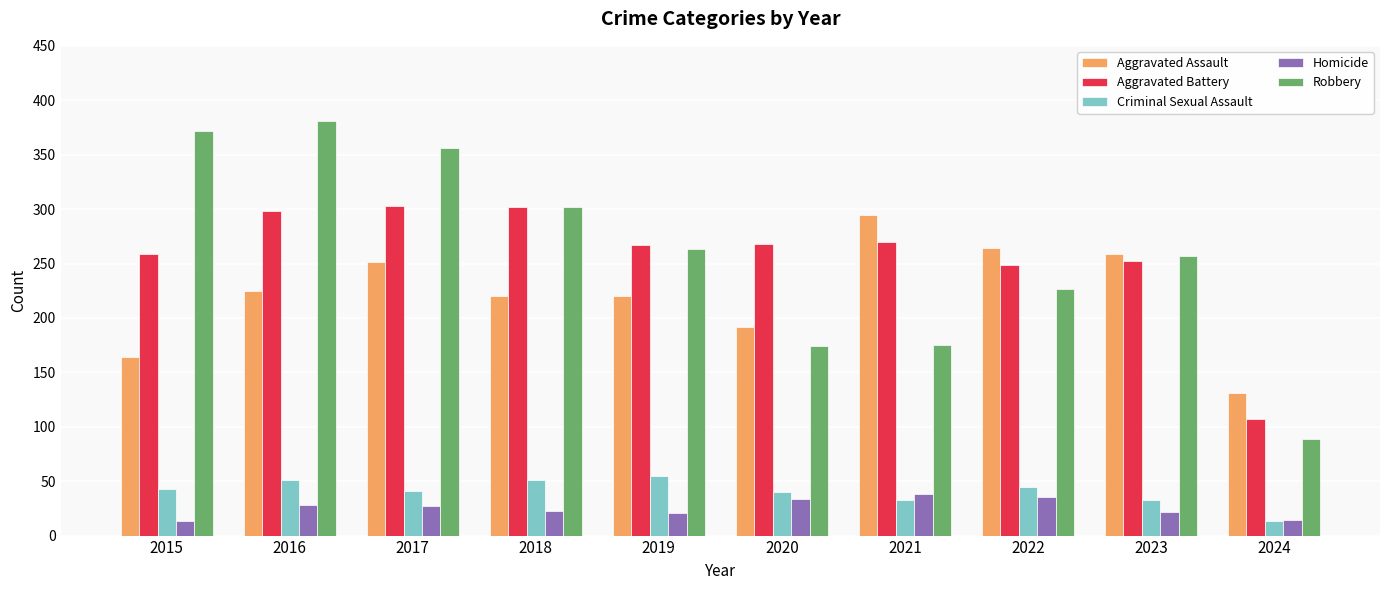

What is the difference between the maximum and minimum values in the Aggravated Assault series?

164